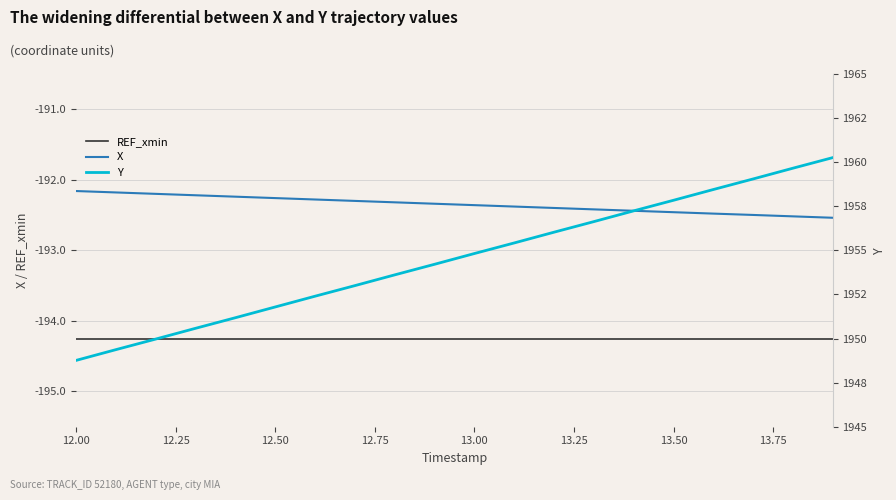

Is it true that REF_xmin equals -194.3 at 12.00?

True